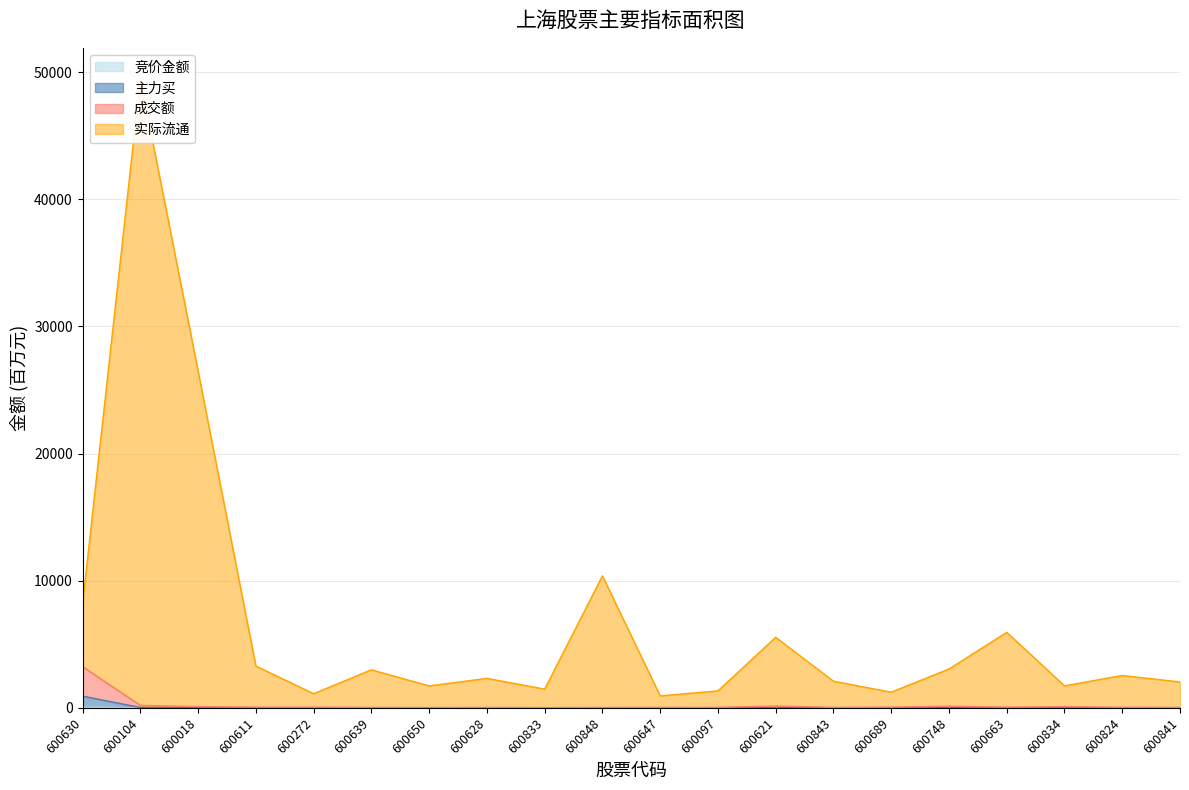

Which label corresponds to the largest value in the chart?

600104